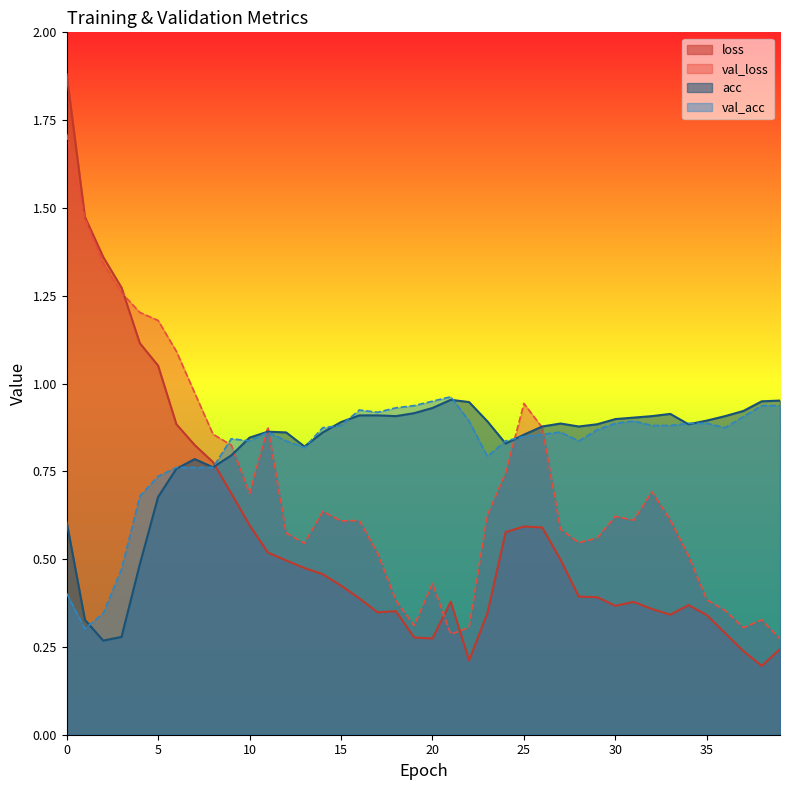

Is the value of val_loss at 2 greater than the value of acc at 11?

Yes